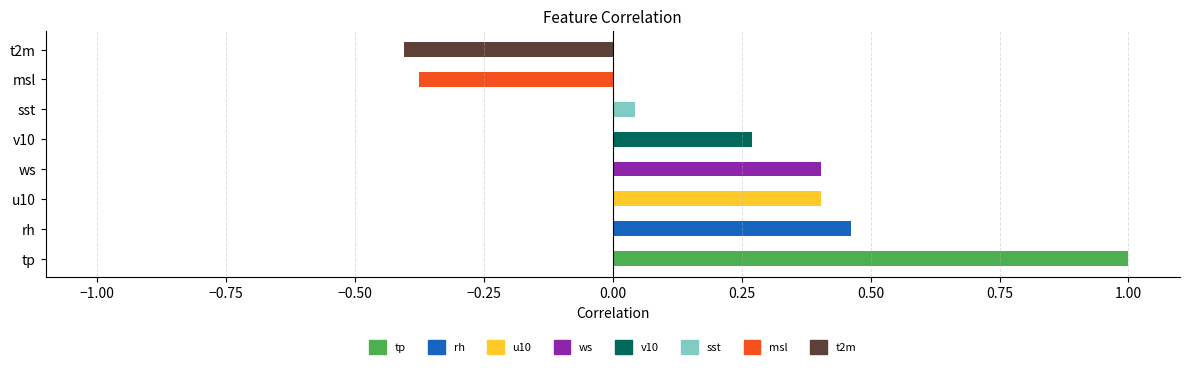

True or false: the data shows -0.4 at msl.

True